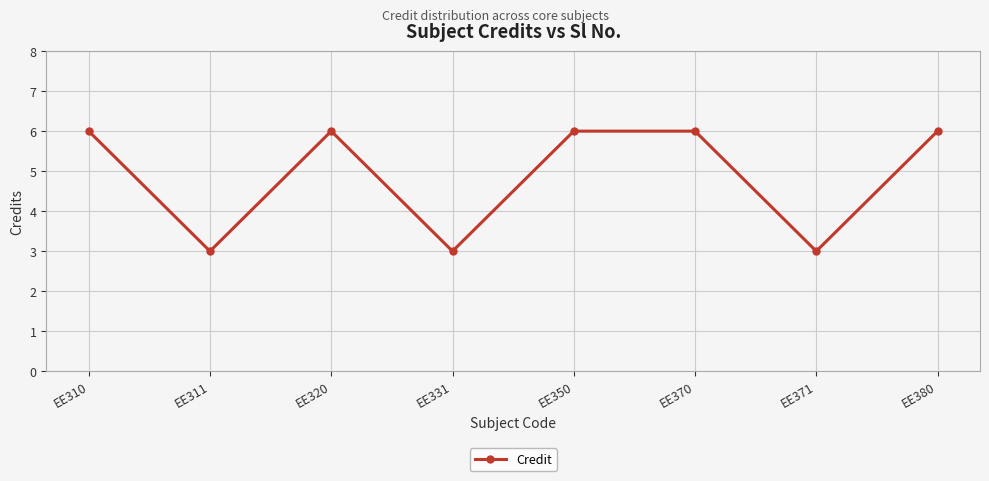

Reading left to right, list all the values displayed in this chart.

6	3	6	3	6	6	3	6